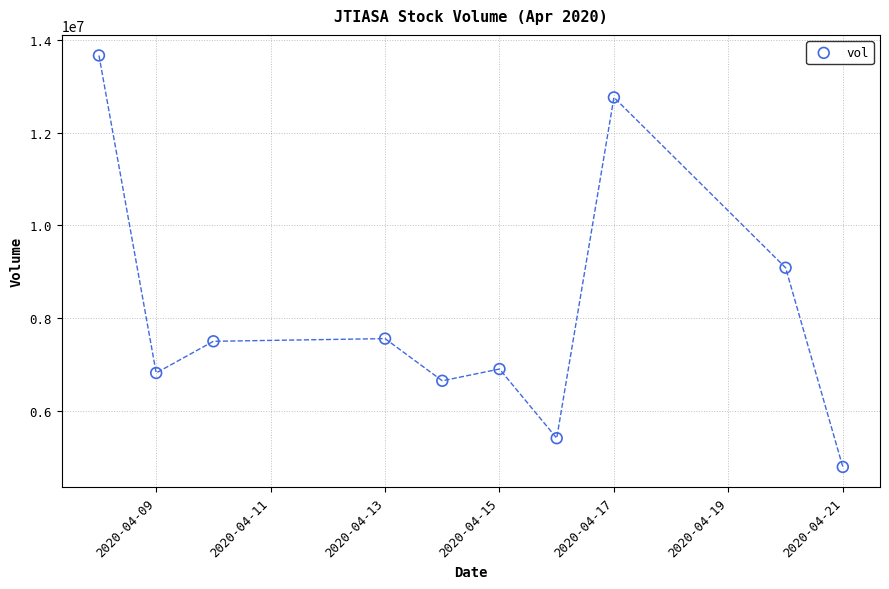

What is the average Y value?

8115110